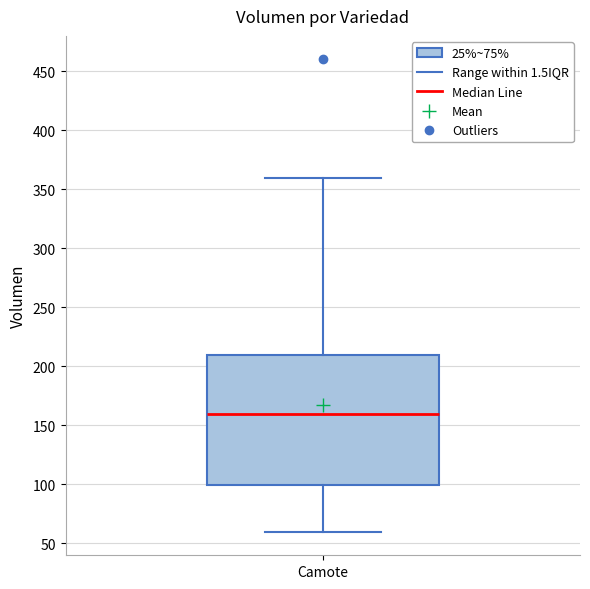

Transcribe this box plot: give where the median line is, the range the box spans, and where the two whiskers end, as read against the y-axis. The values are not printed on the chart, so give them approximately, as read against the axis.

median 160, box 100 to 210, whiskers 60 to 360